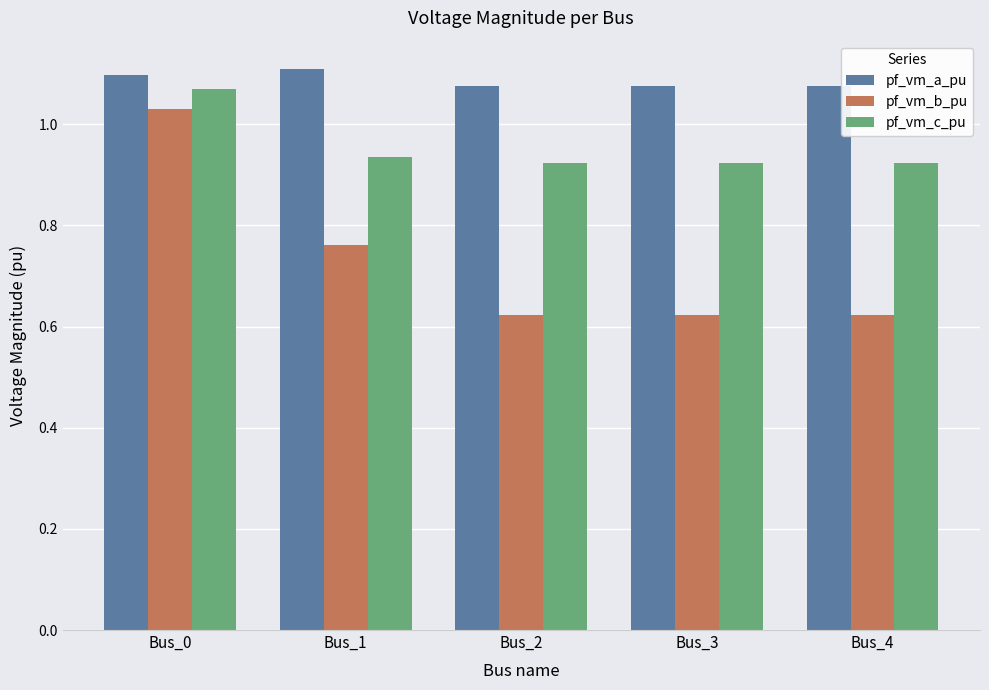

What is the sum of all pf_vm_c_pu values?

4.8